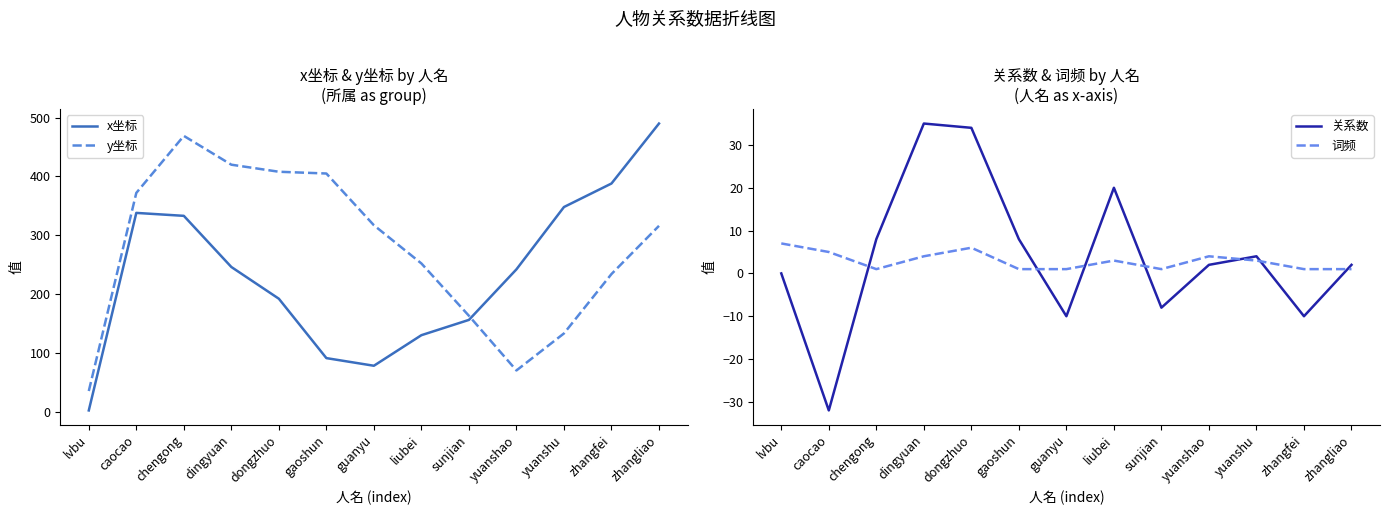

Which series ends up on top after the final intersection of x坐标 and 词频?

x坐标